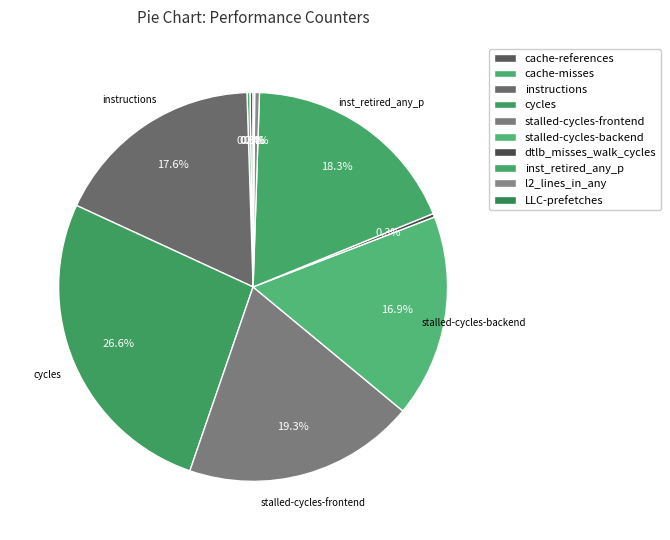

The cache-references slice represents 0% of the pie. True or false?

True